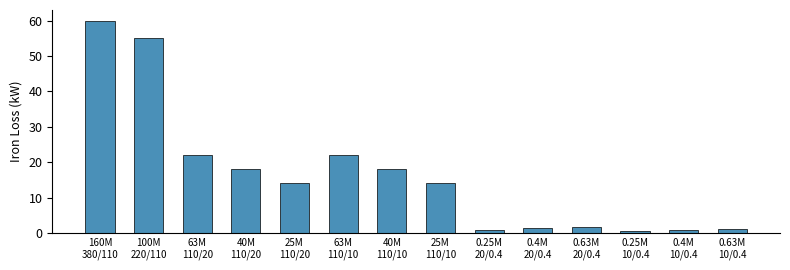

What is the sum of all values?

229.5